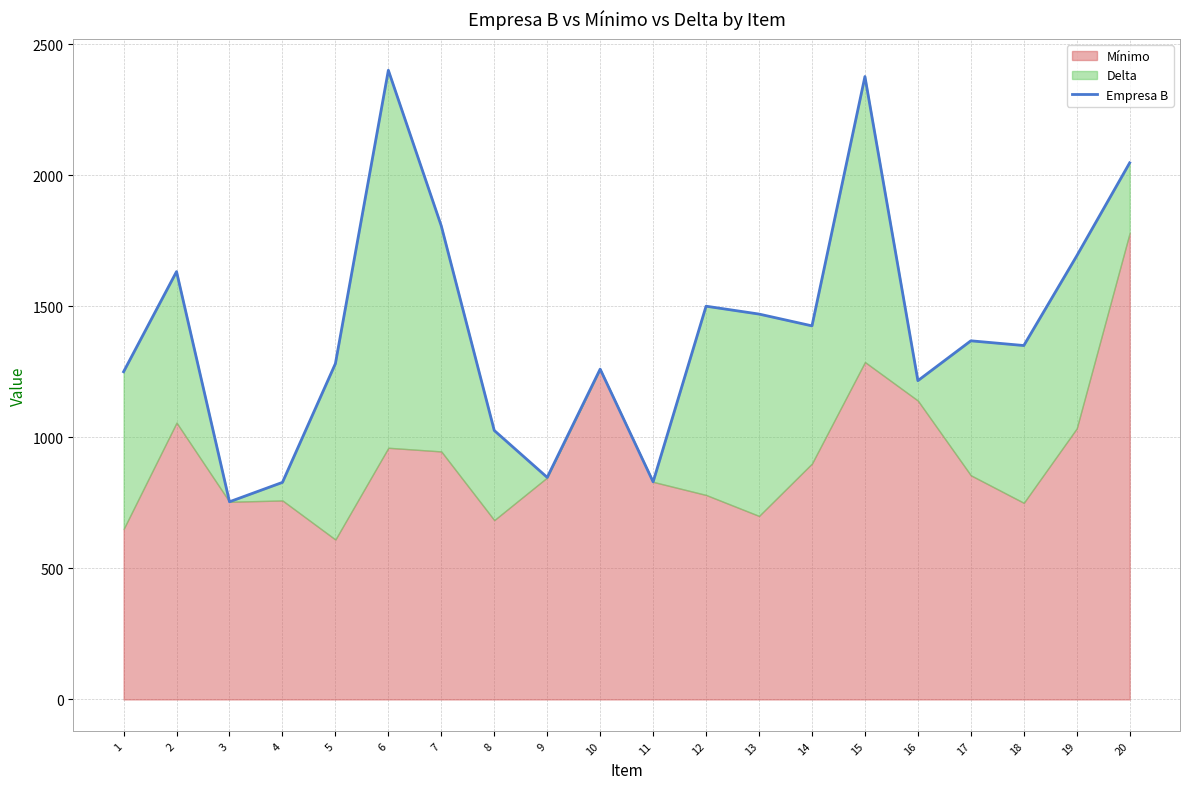

At which label is the value closest to 1577?

2